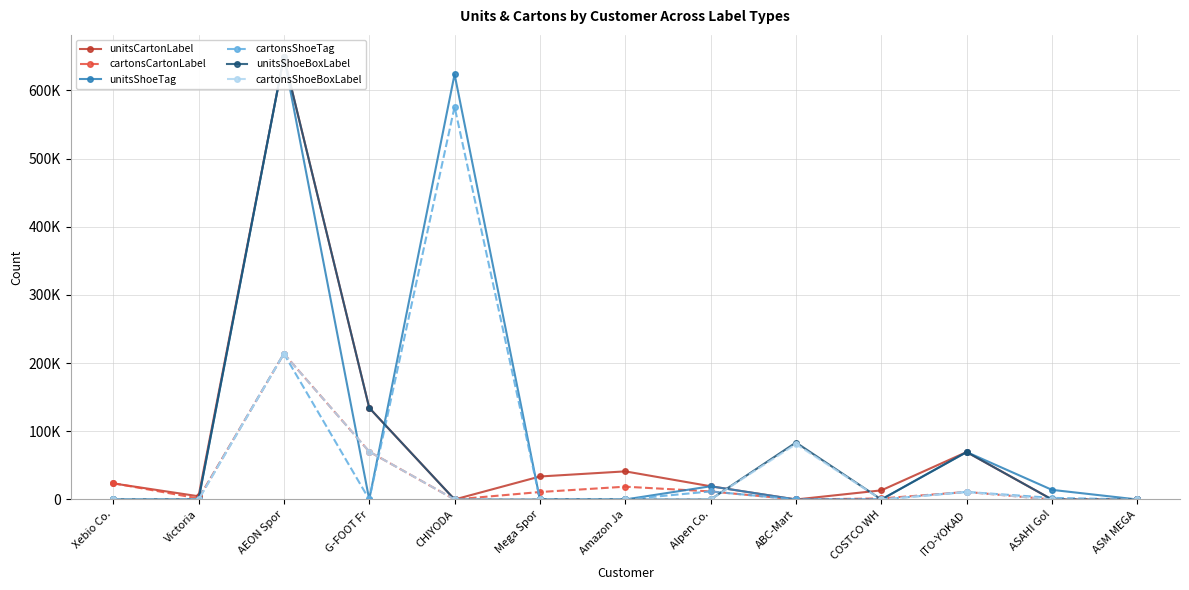

How many data points in unitsShoeTag are above 0?

5